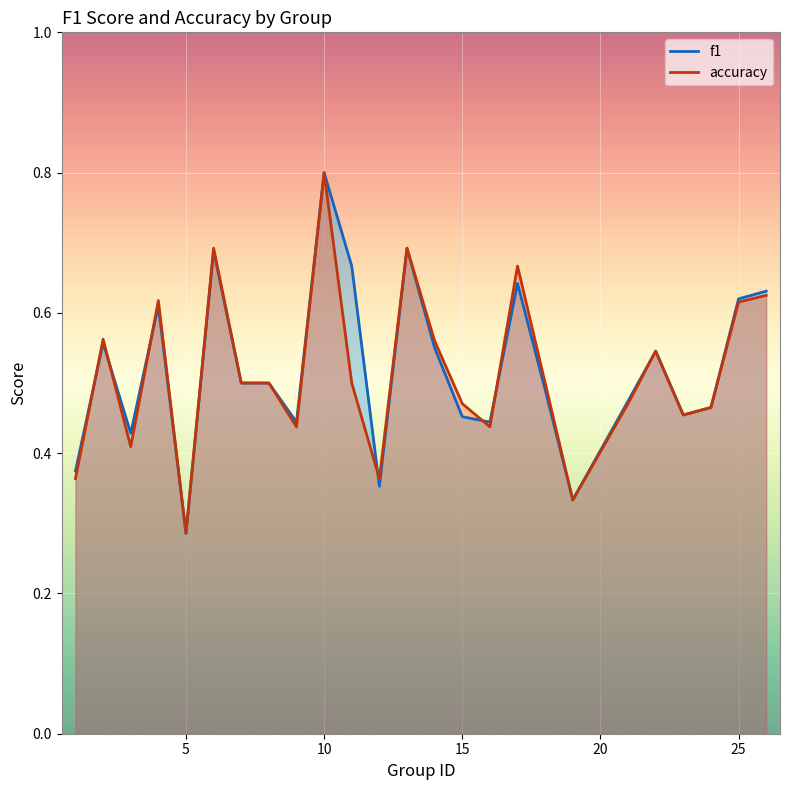

Which series has the largest range (max minus min)?

f1